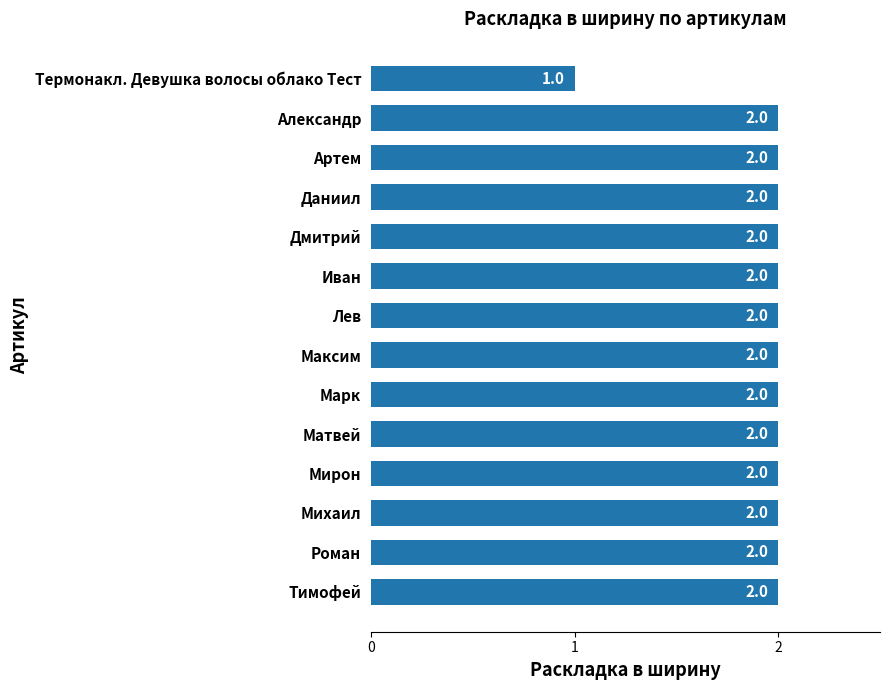

How many bars are there in total?

14